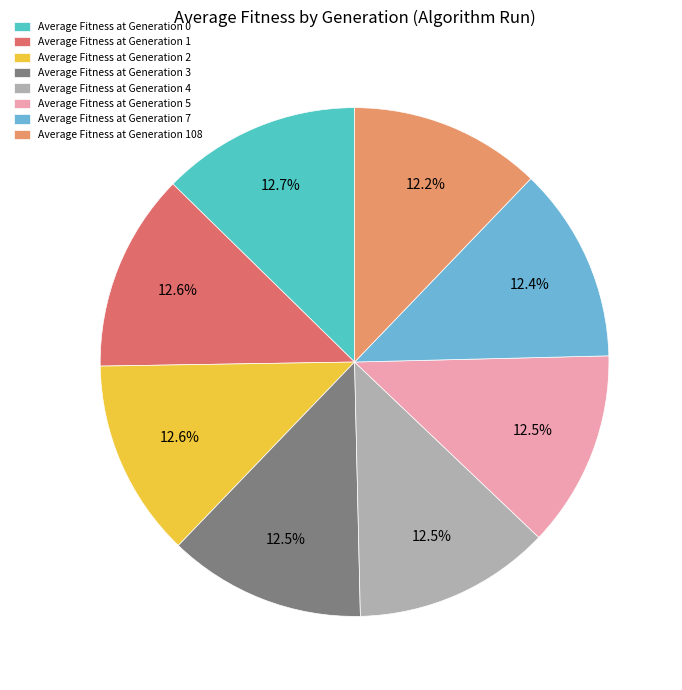

What is the smallest slice in the pie chart?

gen 108